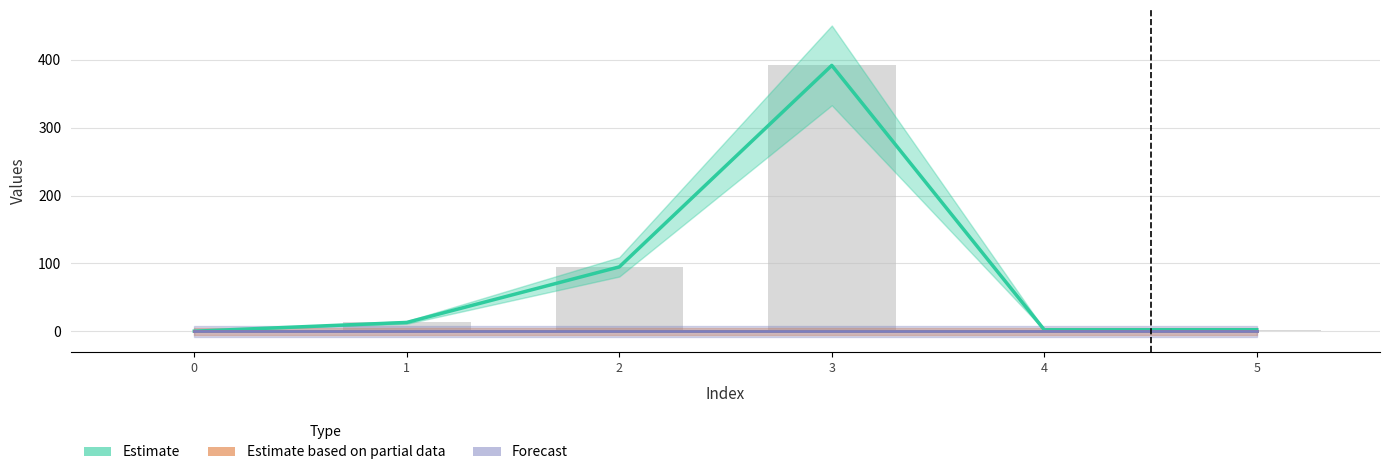

The value of col_4 line at 0 is 0.0. True or false?

True